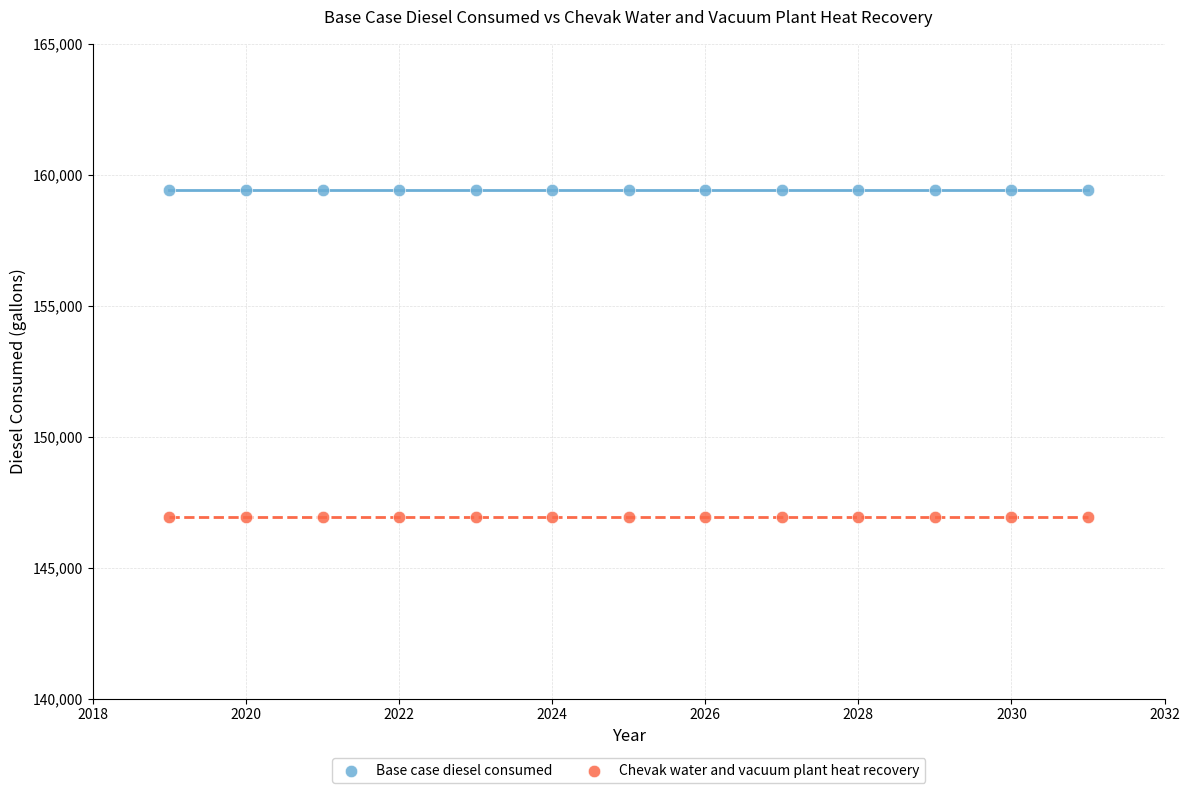

Which series contains the lowest Y value?

Chevak water and vacuum plant heat recovery